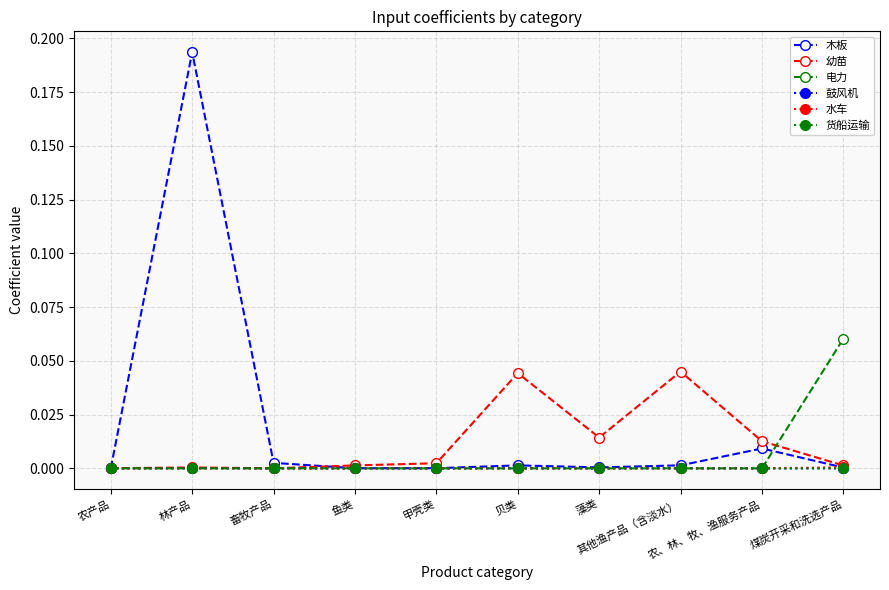

Which label corresponds to the largest value in the chart?

林产品